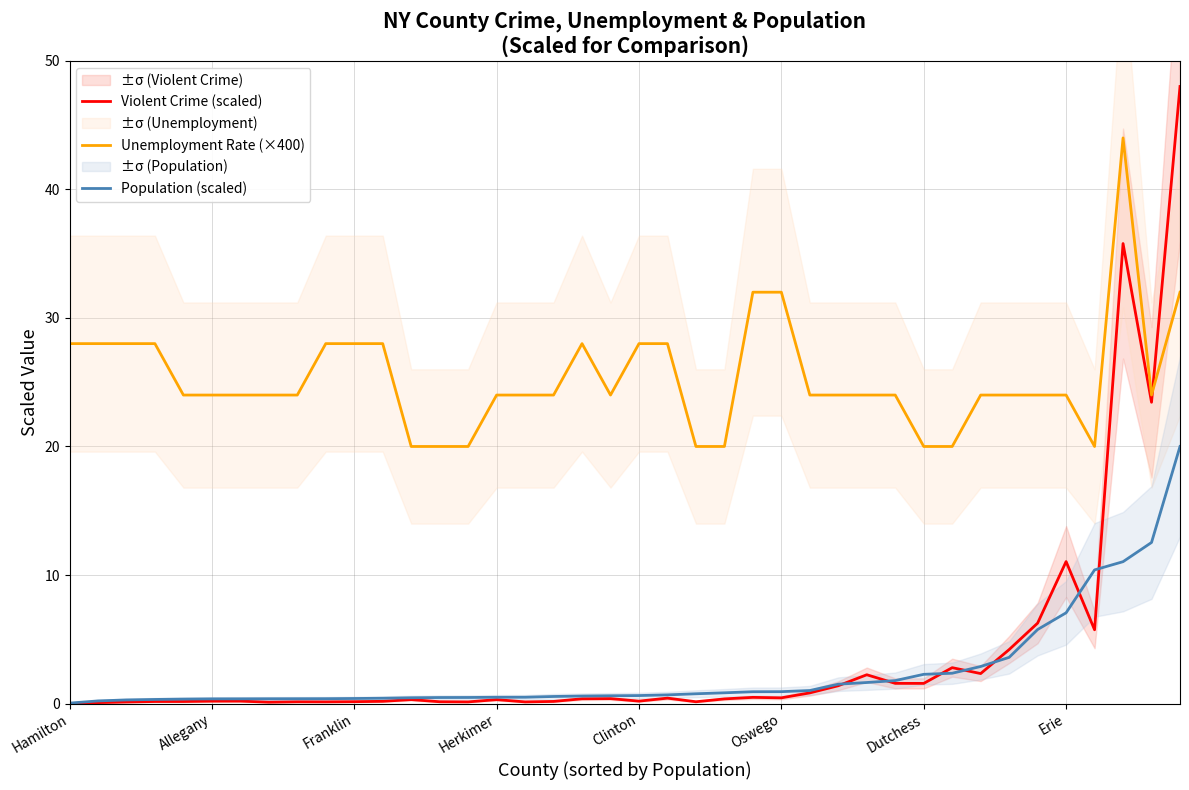

How many data points in Unemployment Rate (×400) are above 24?

14